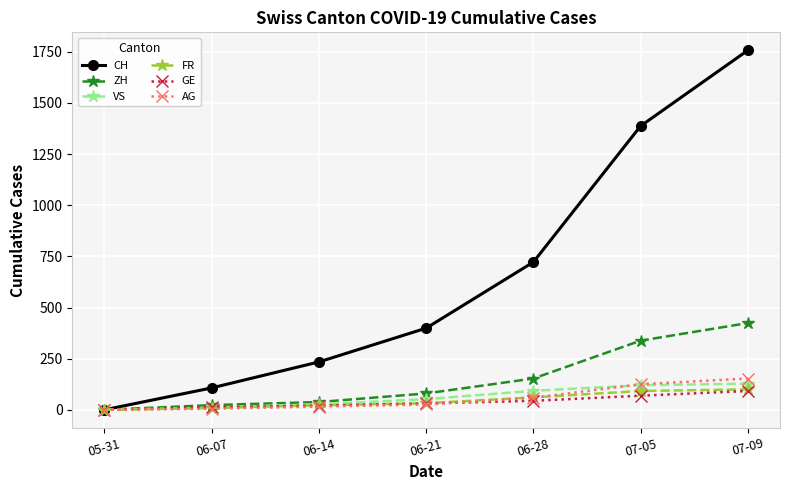

What are all the series names shown in the legend?

CH, ZH, VS, FR, GE, AG